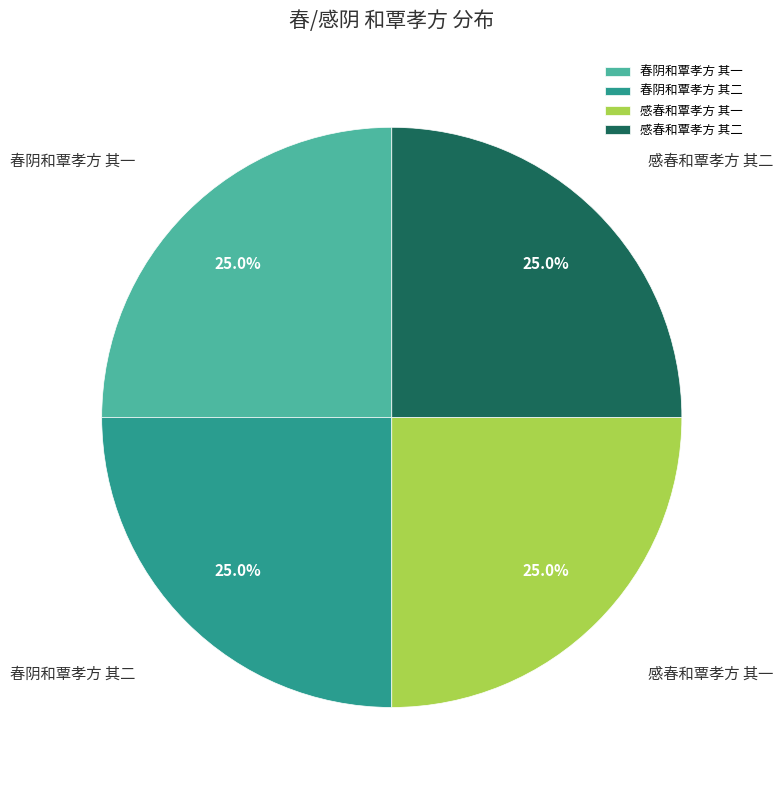

Does 感春和覃孝方 其二 represent more than half of the total?

No